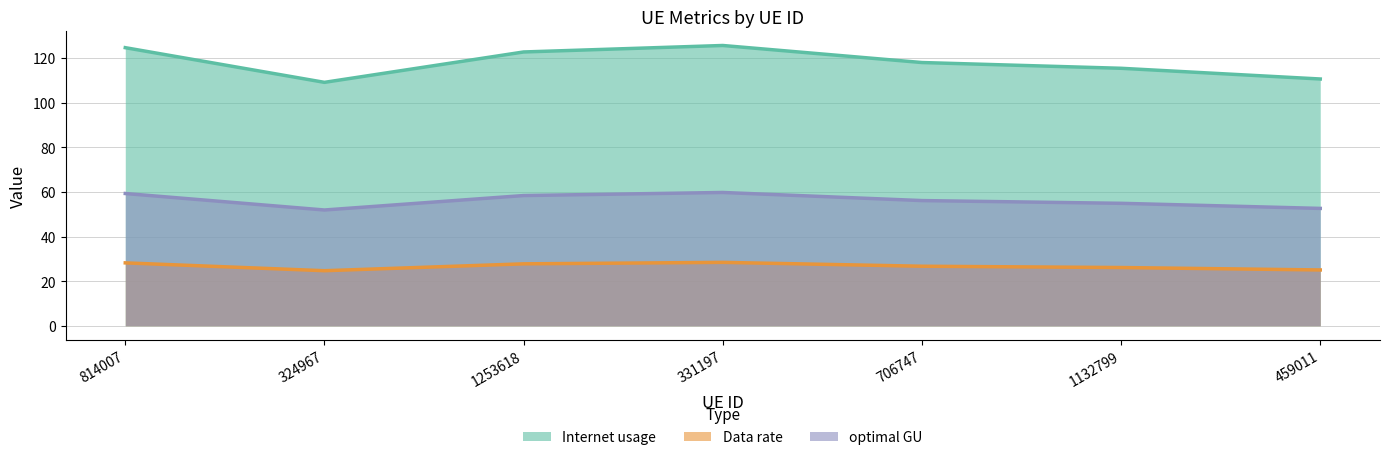

Reading right to left, what are all the values shown in this chart?

Internet usage: 459011=110.6	1132799=115.4	706747=118.0	331197=125.7	1253618=122.8	324967=109.1	814007=124.7
Data rate: 459011=25.0	1132799=26.1	706747=26.7	331197=28.4	1253618=27.8	324967=24.7	814007=28.2
optimal GU: 459011=52.6	1132799=54.9	706747=56.1	331197=59.8	1253618=58.4	324967=51.9	814007=59.3